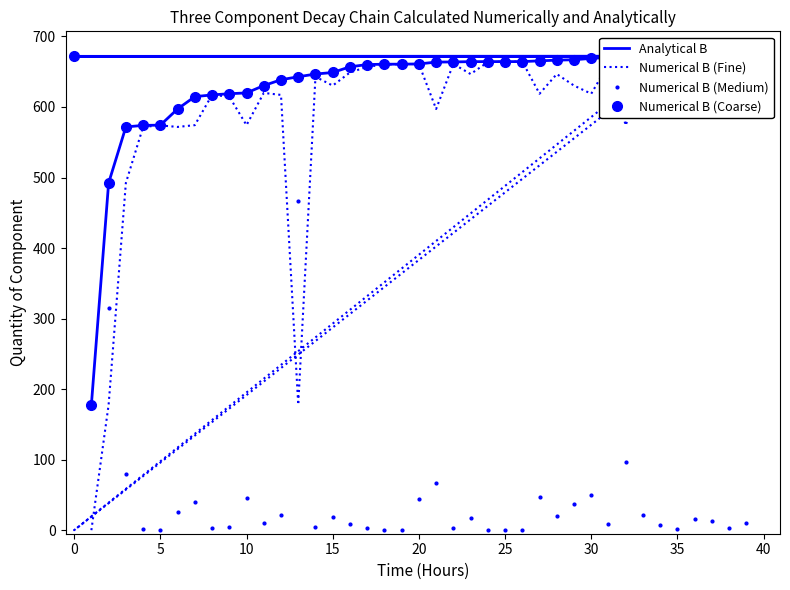

What is the value of the Analytical B point at the 14th from the left?

646.7